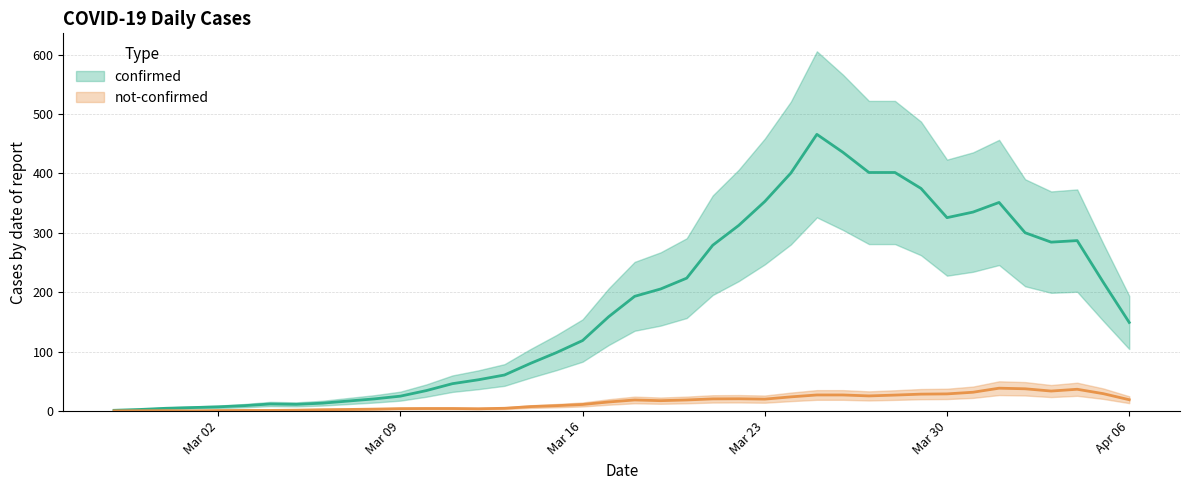

True or false: not-confirmed has a value of 33 at 2020-04-04.

False